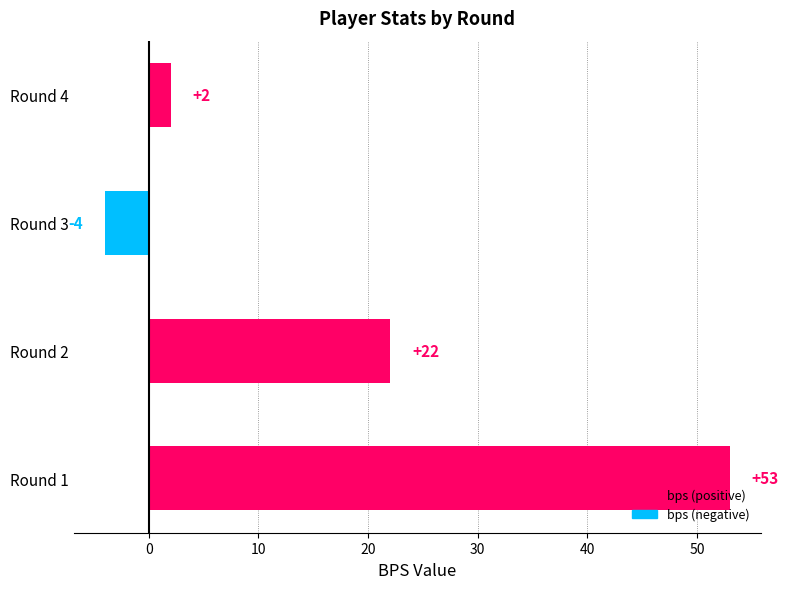

Are the bars grouped side by side (vs. stacked)?

No